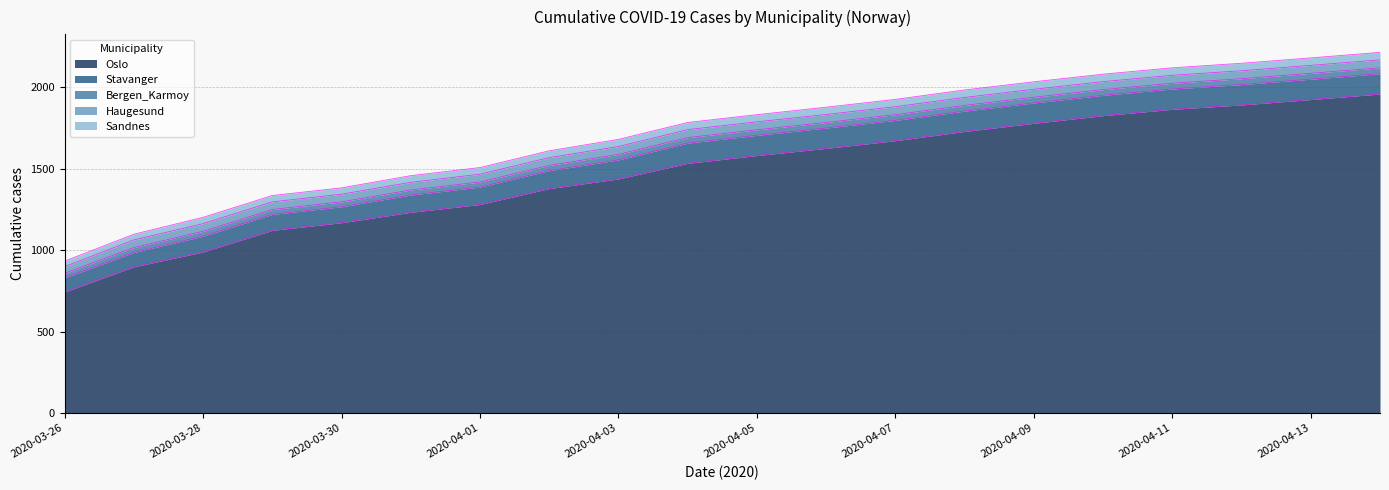

What is the label of the 19th point from the left?

2020-04-13